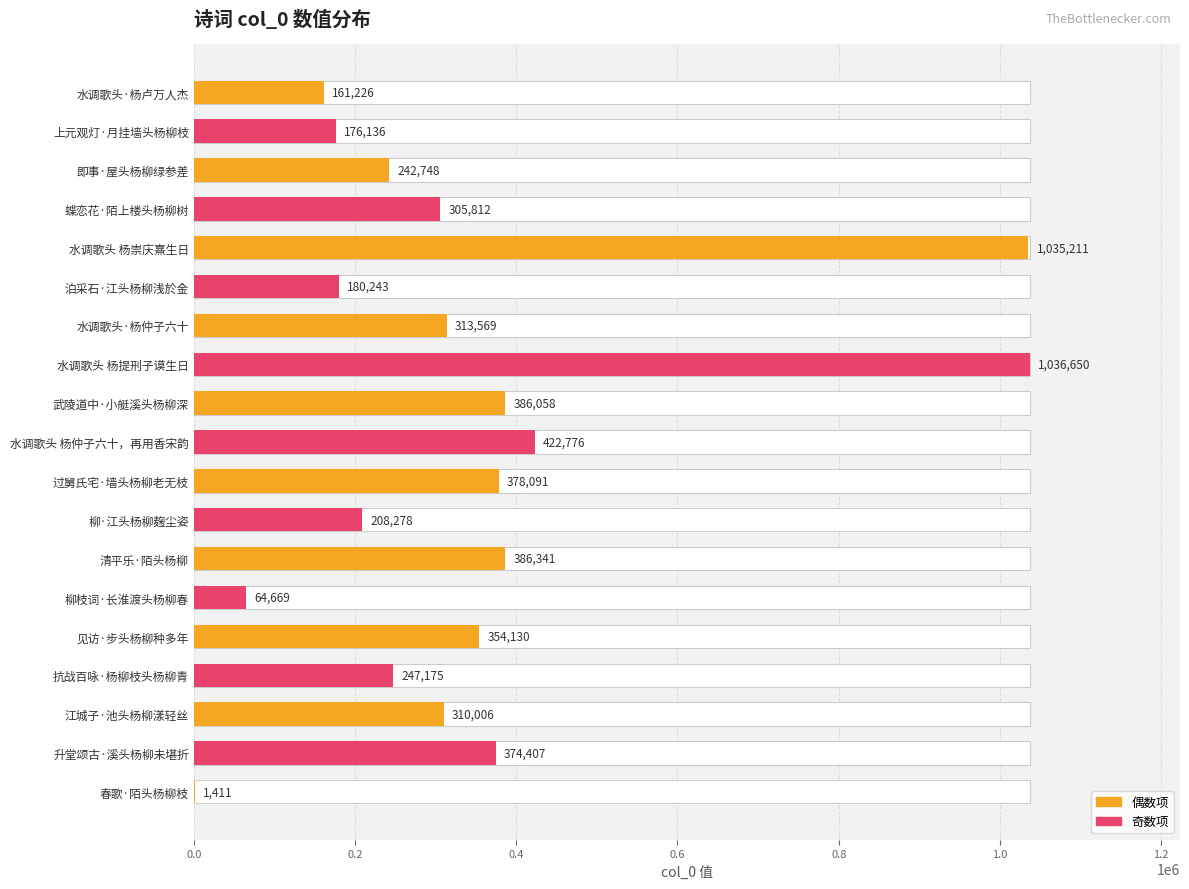

What is the ratio of the value at 抗战百咏·杨柳枝头杨柳青 to the value at 见访·步头杨柳种多年?

0.7